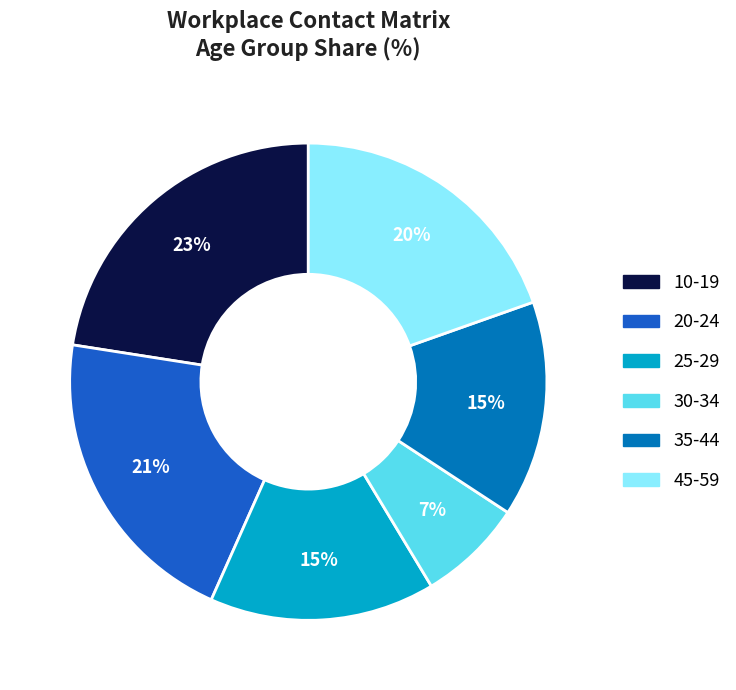

To the nearest percent, what is the average slice percentage?

17%